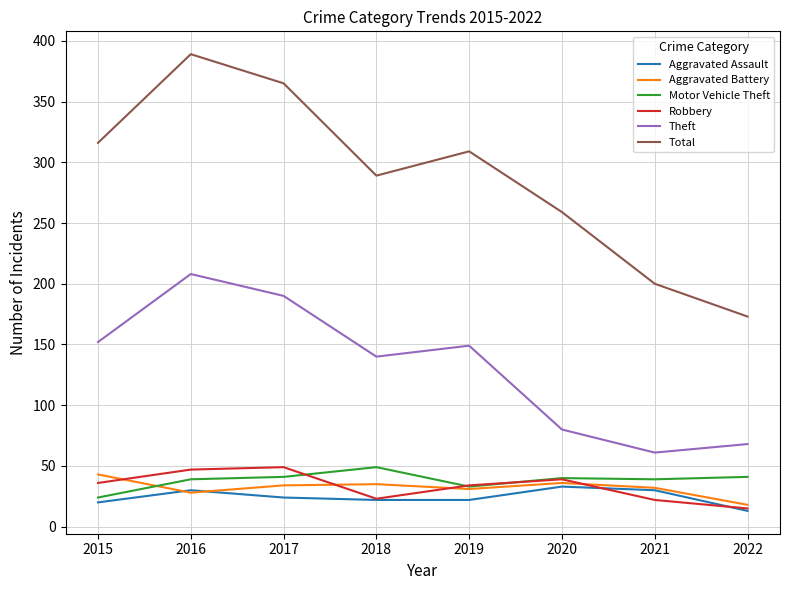

Is this an area chart (filled region under the line)?

No